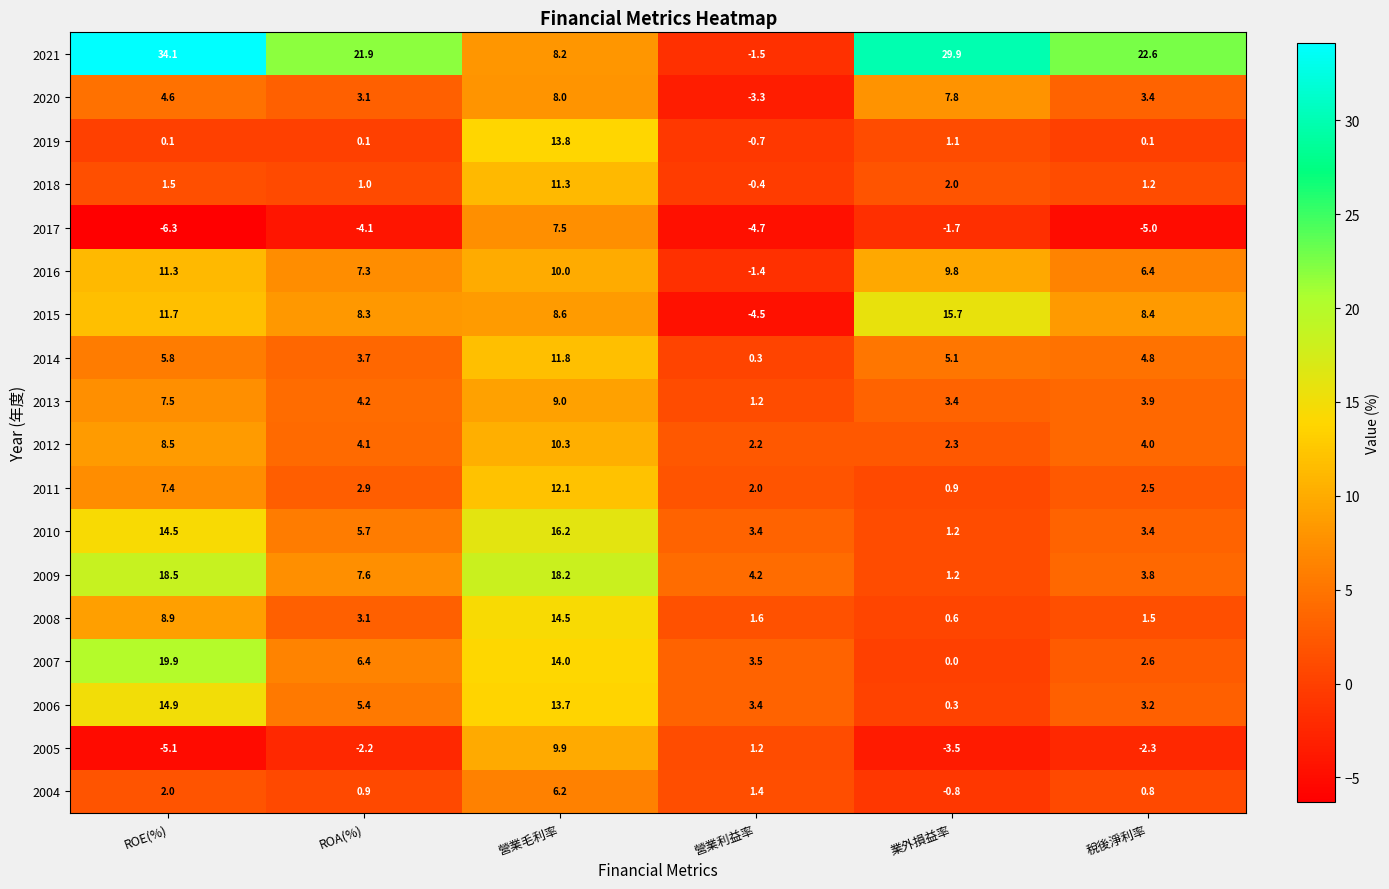

What is the total value across all series at ROA(%)?

79.4